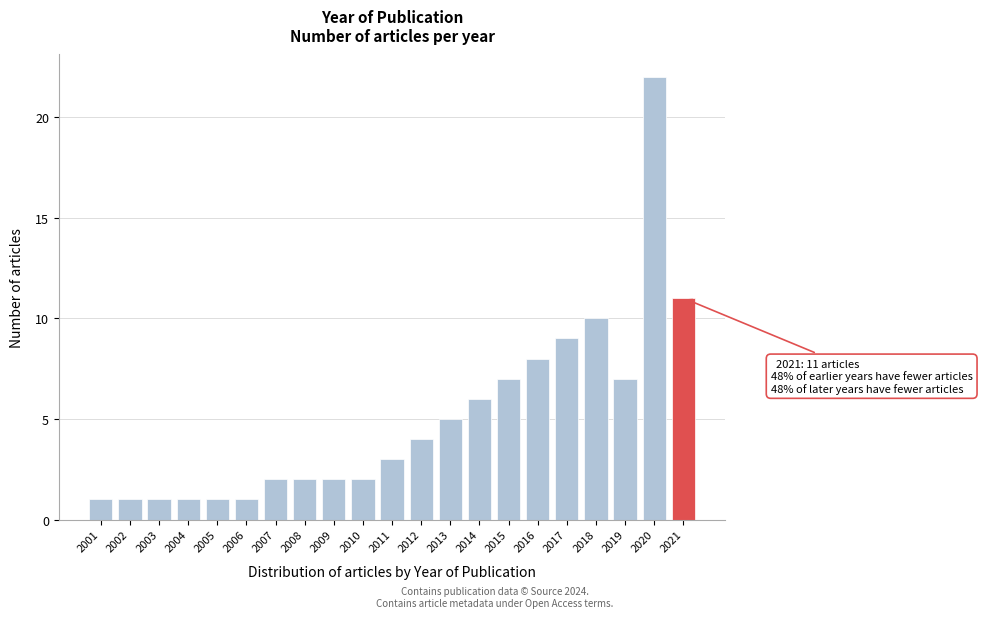

Reading left to right, transcribe all the data shown in this chart.

2001=1	2002=1	2003=1	2004=1	2005=1	2006=1	2007=2	2008=2	2009=2	2010=2	2011=3	2012=4	2013=5	2014=6	2015=7	2016=8	2017=9	2018=10	2019=7	2020=22	2021=11